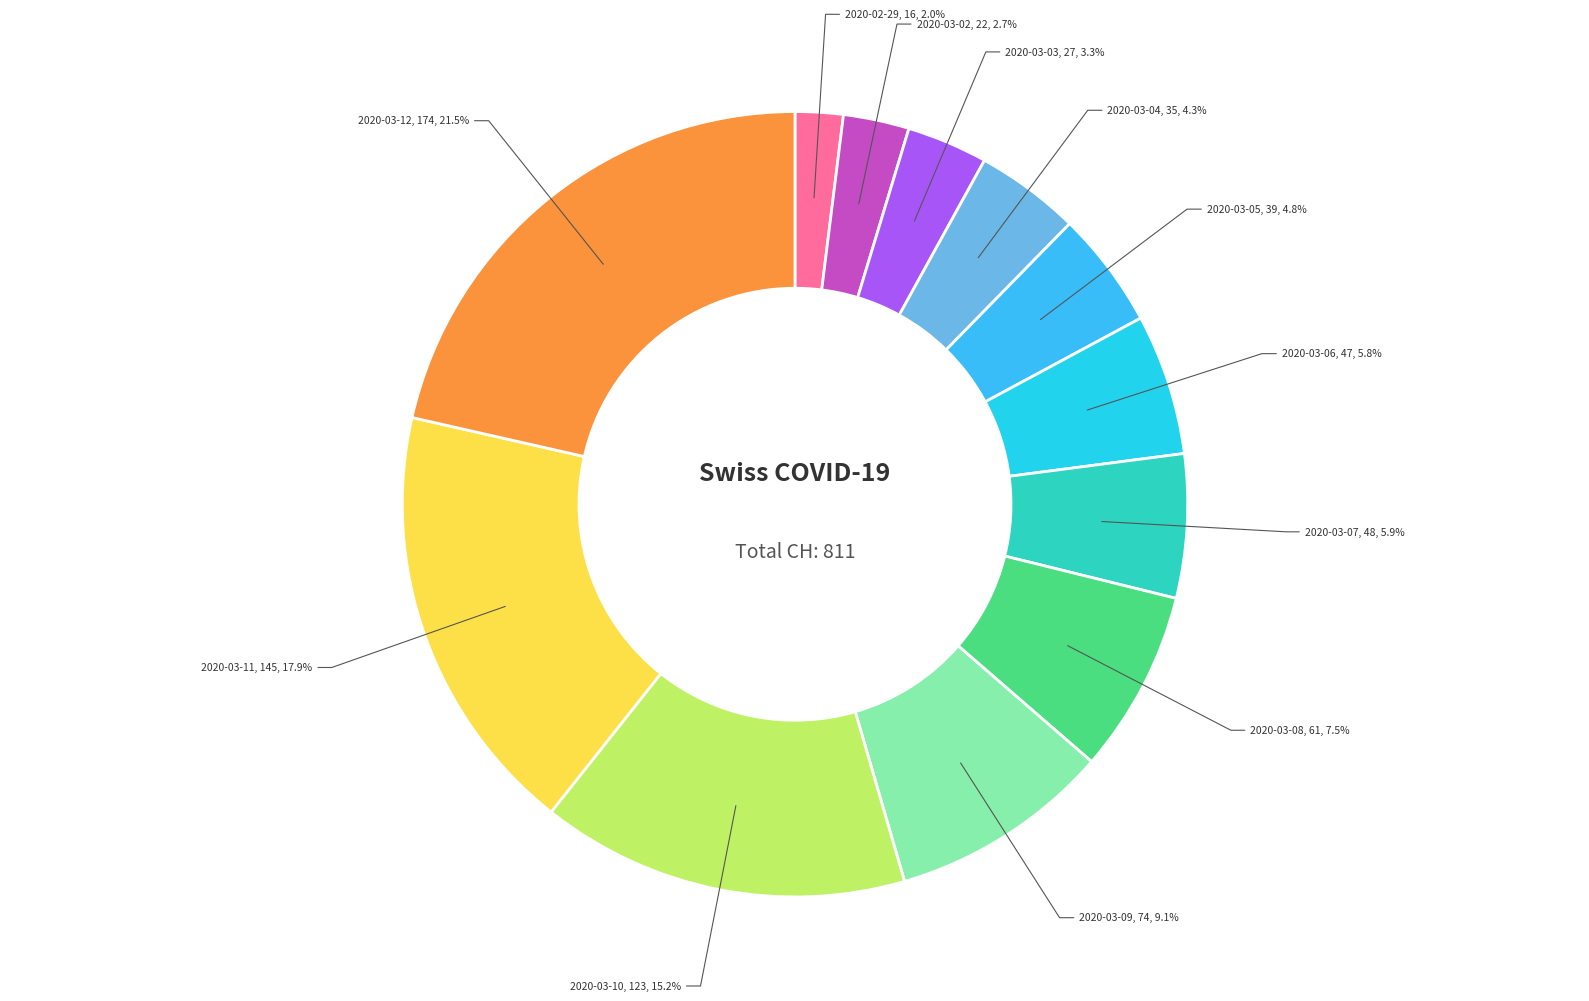

To the nearest percent, what is the combined percentage of 2020-03-04 and 2020-03-03?

8%